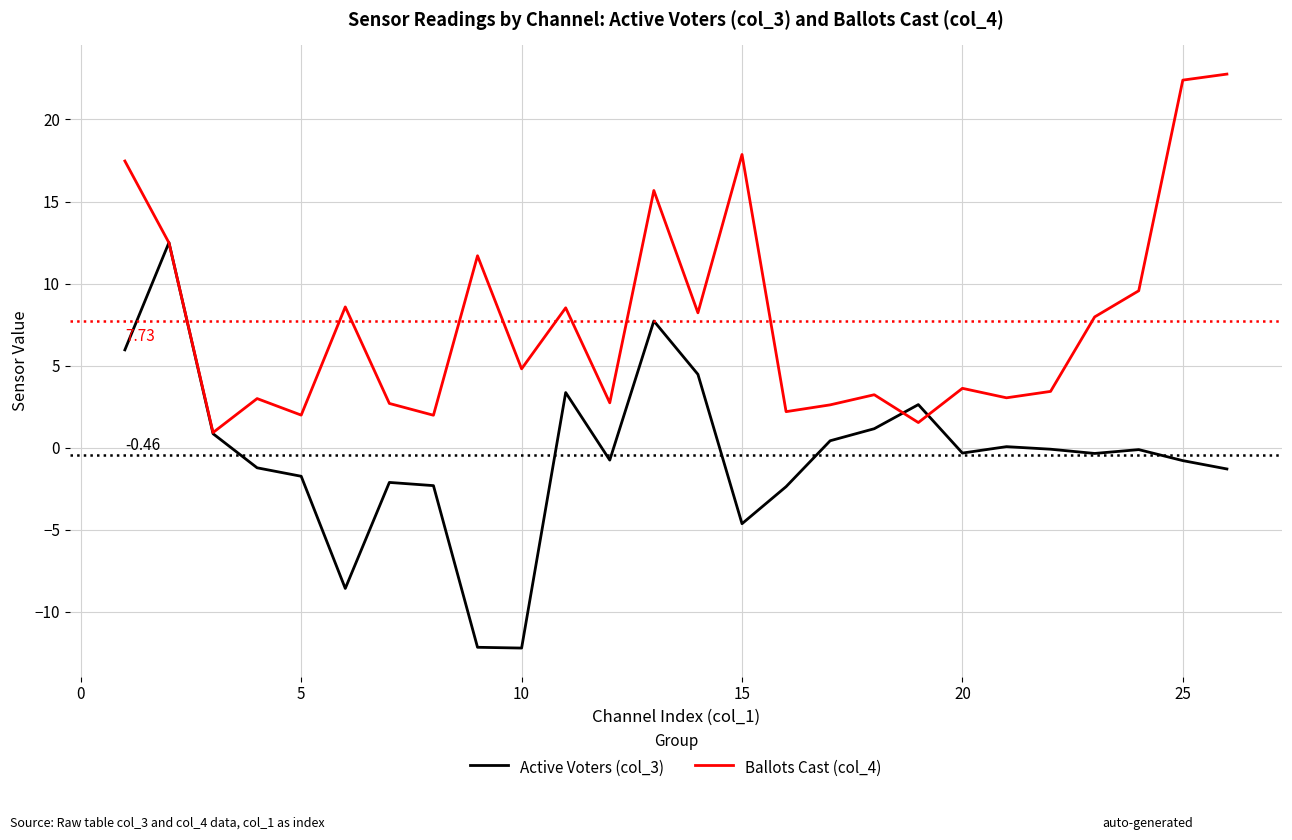

Is this an area chart (filled region under the line)?

No